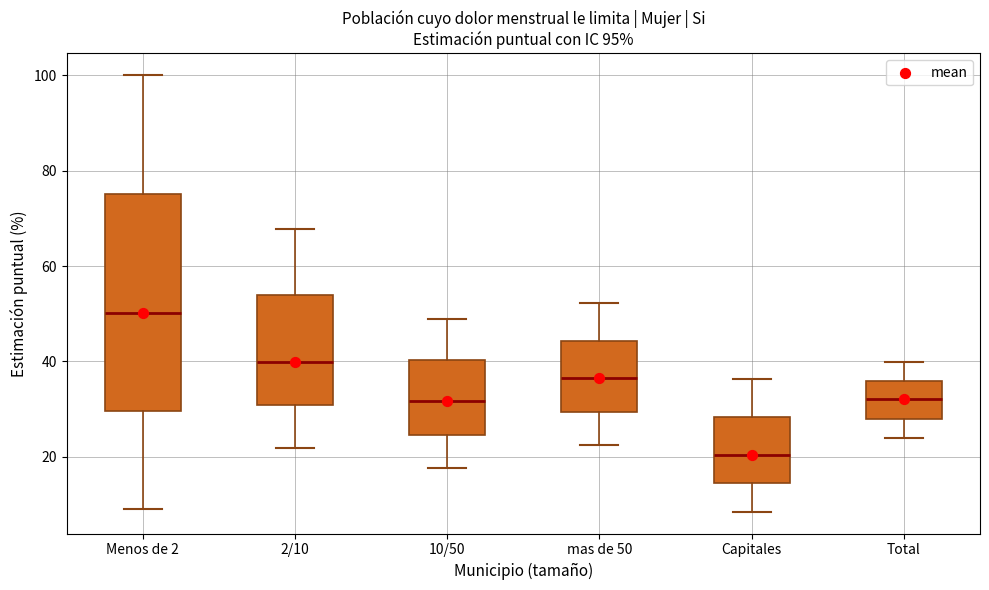

Which box has the lowest median line?

Capitales